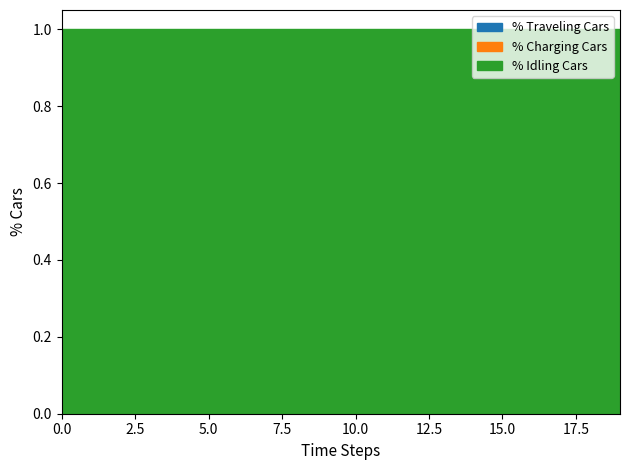

True or false: Max (numeric) has more than 1 interior local peaks.

False